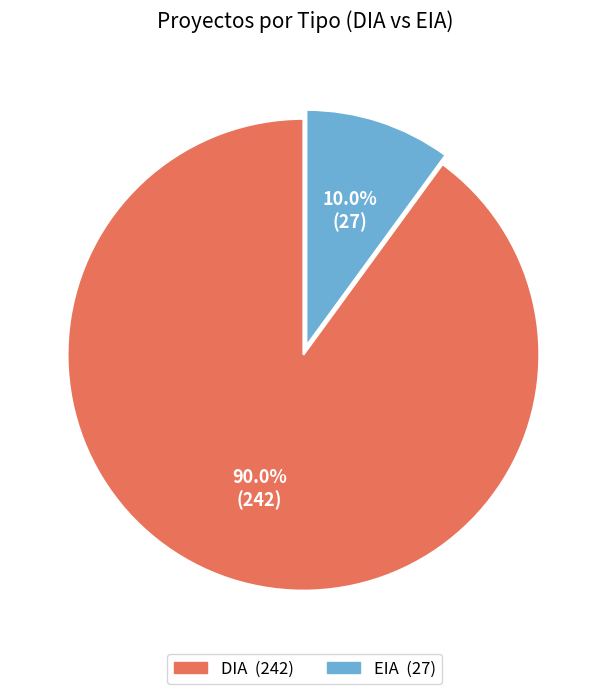

Is there a majority slice in this chart?

Yes